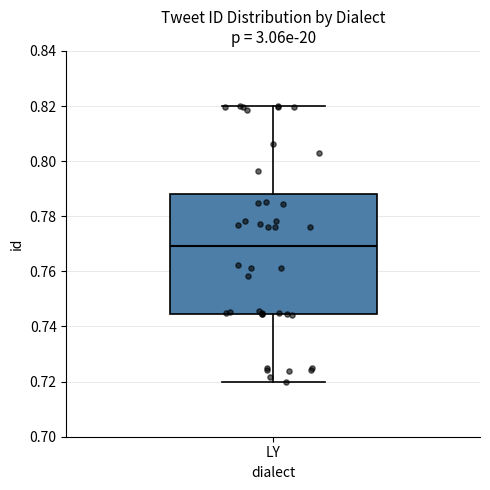

Transcribe this box plot: give where the median line is, the range the box spans, and where the two whiskers end, as read against the y-axis. The values are not printed on the chart, so give them approximately, as read against the axis.

median 0.770, box 0.744 to 0.788, whiskers 0.720 to 0.820